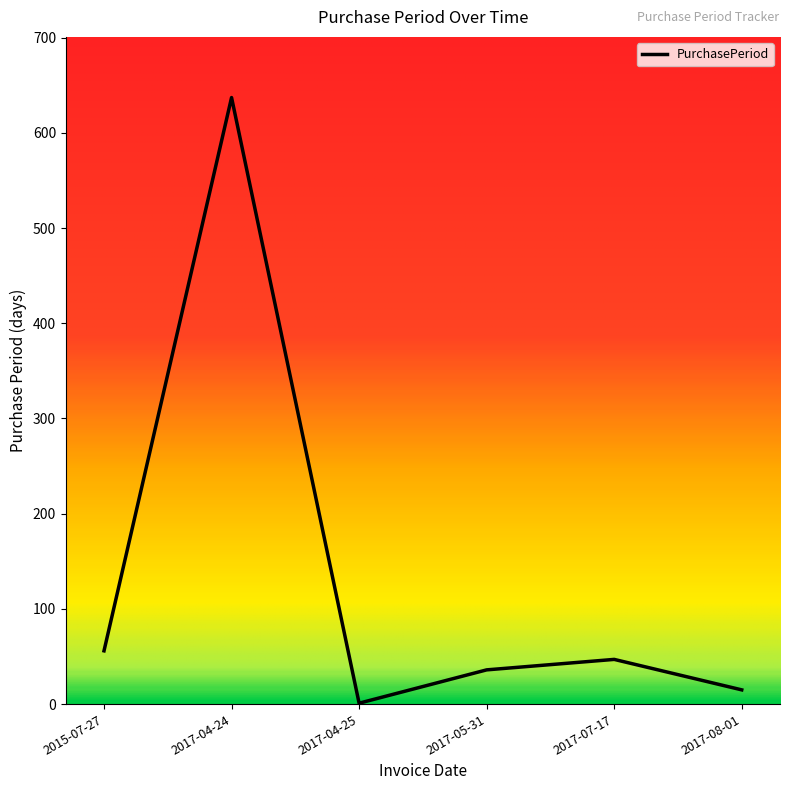

How many series are shown in this chart?

1